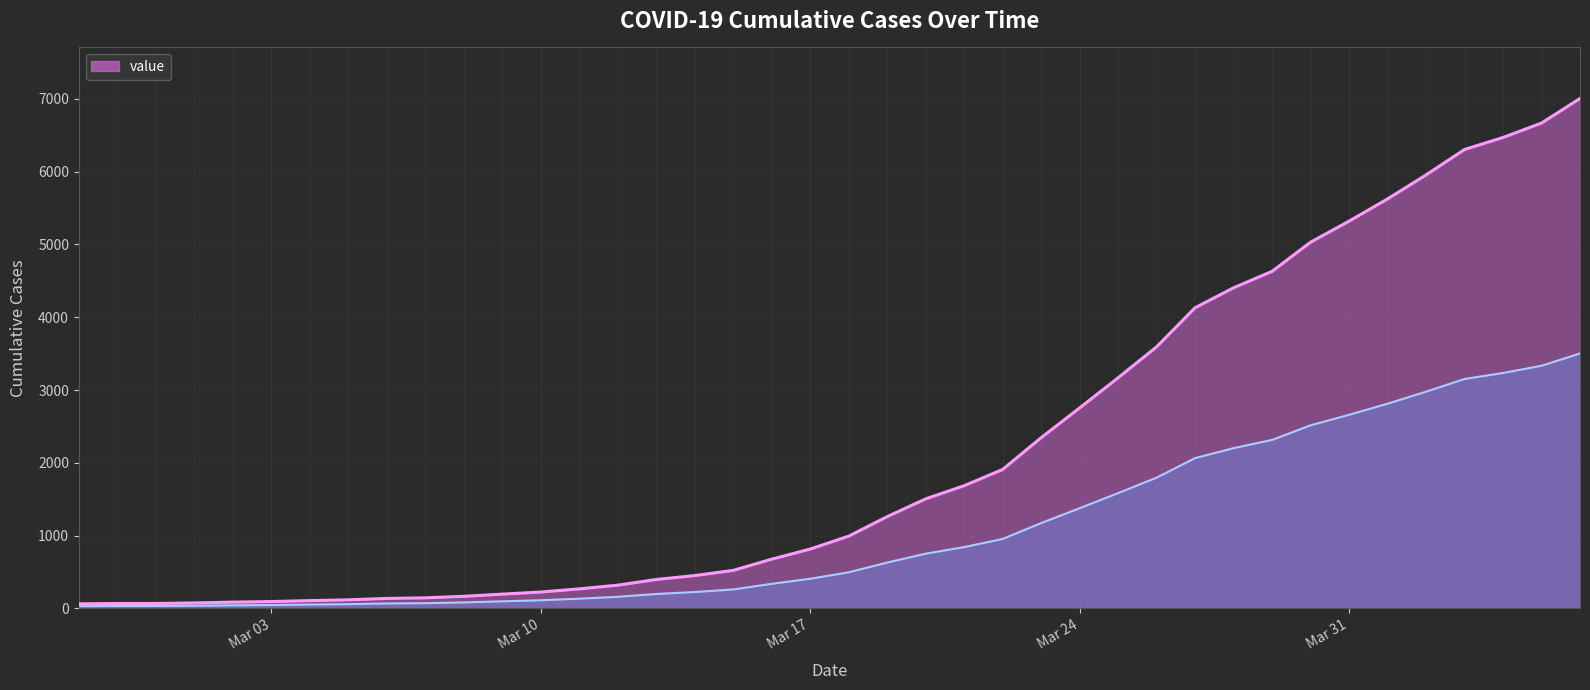

How many categories are shown in the chart?

40